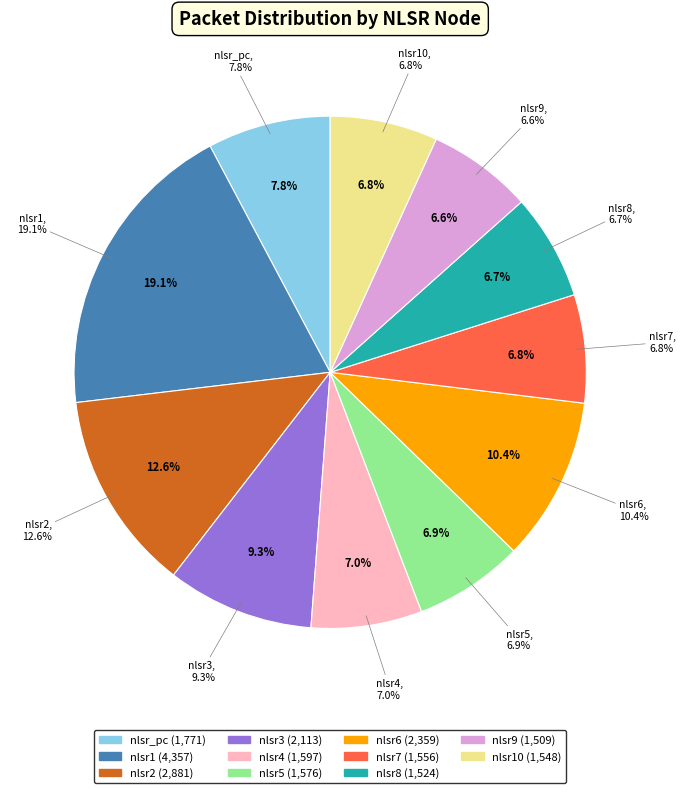

To the nearest percent, what percentage of the pie is nlsr1?

19%